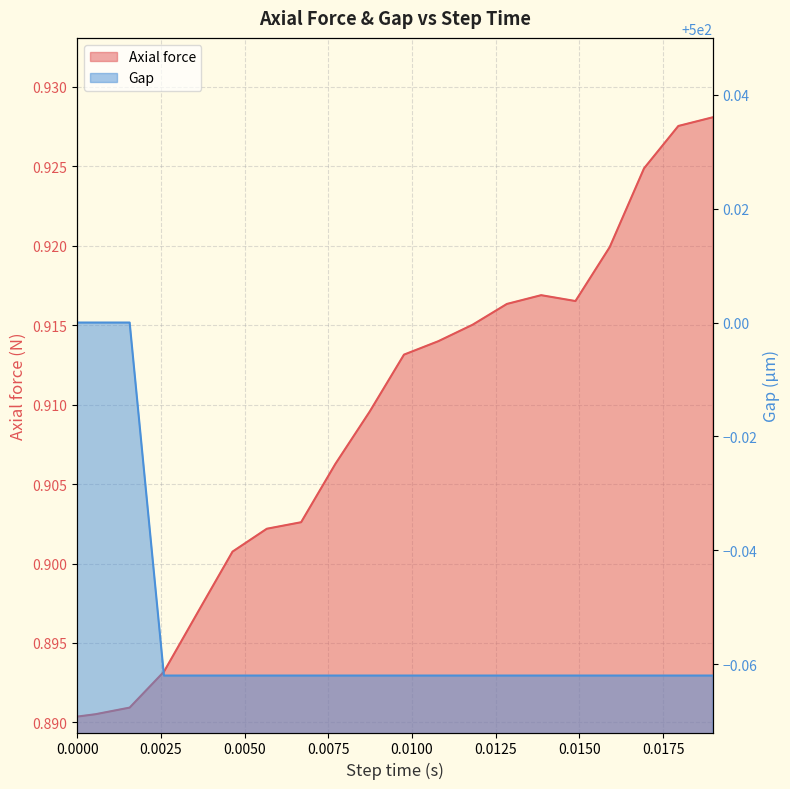

What is the minimum value shown in the chart?

0.9